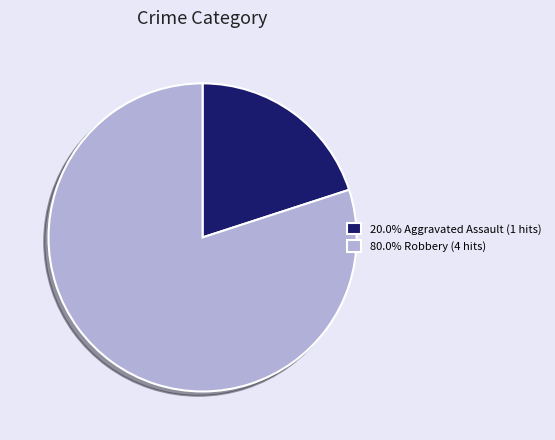

Does 80.0% Robbery (4 hits) account for over 50% of the chart?

Yes